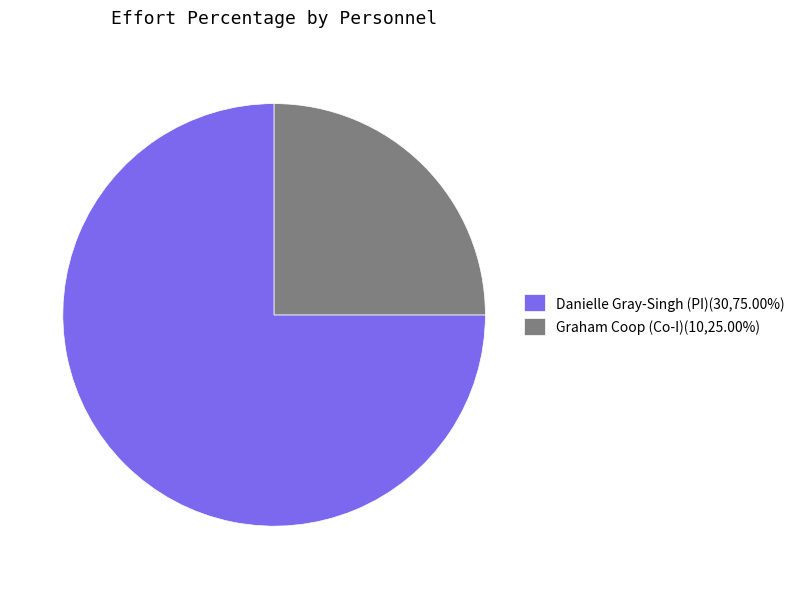

Is it true that Graham Coop (Co-I) is 17% of the pie?

False